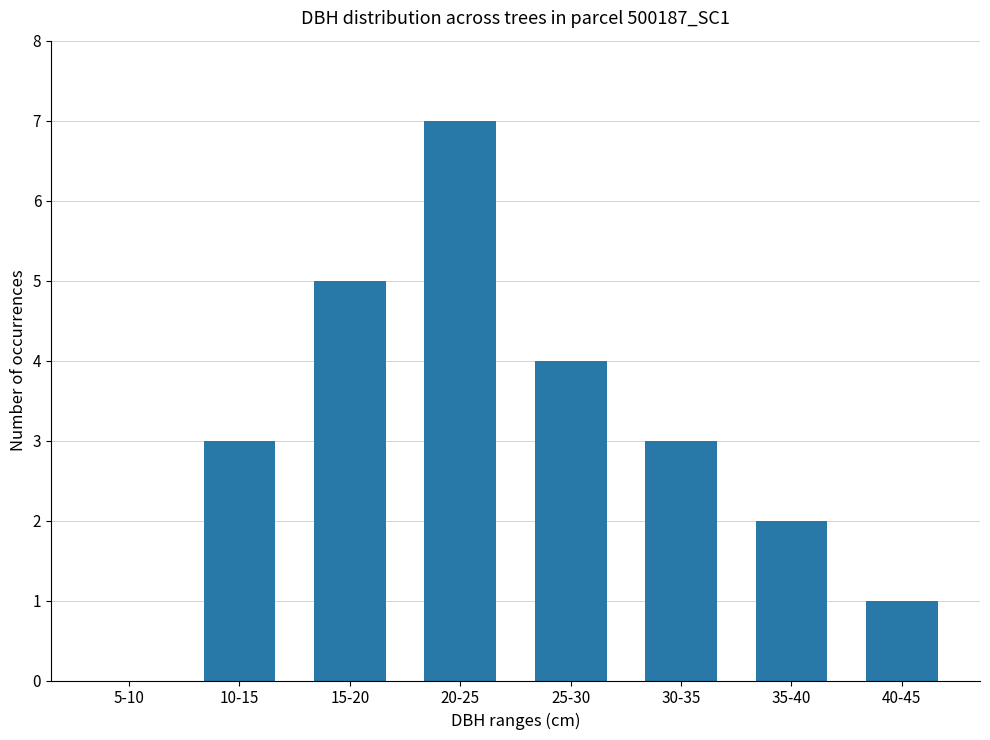

What is the sum of the values at 10-15 and 40-45?

4